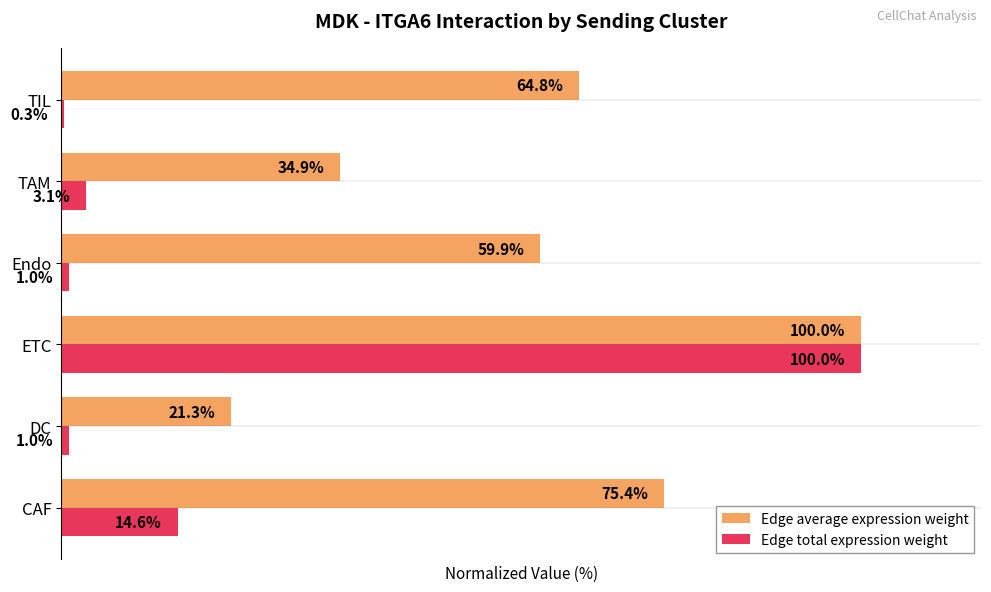

Which series changed the most between Endo and TIL?

Edge average expression weight